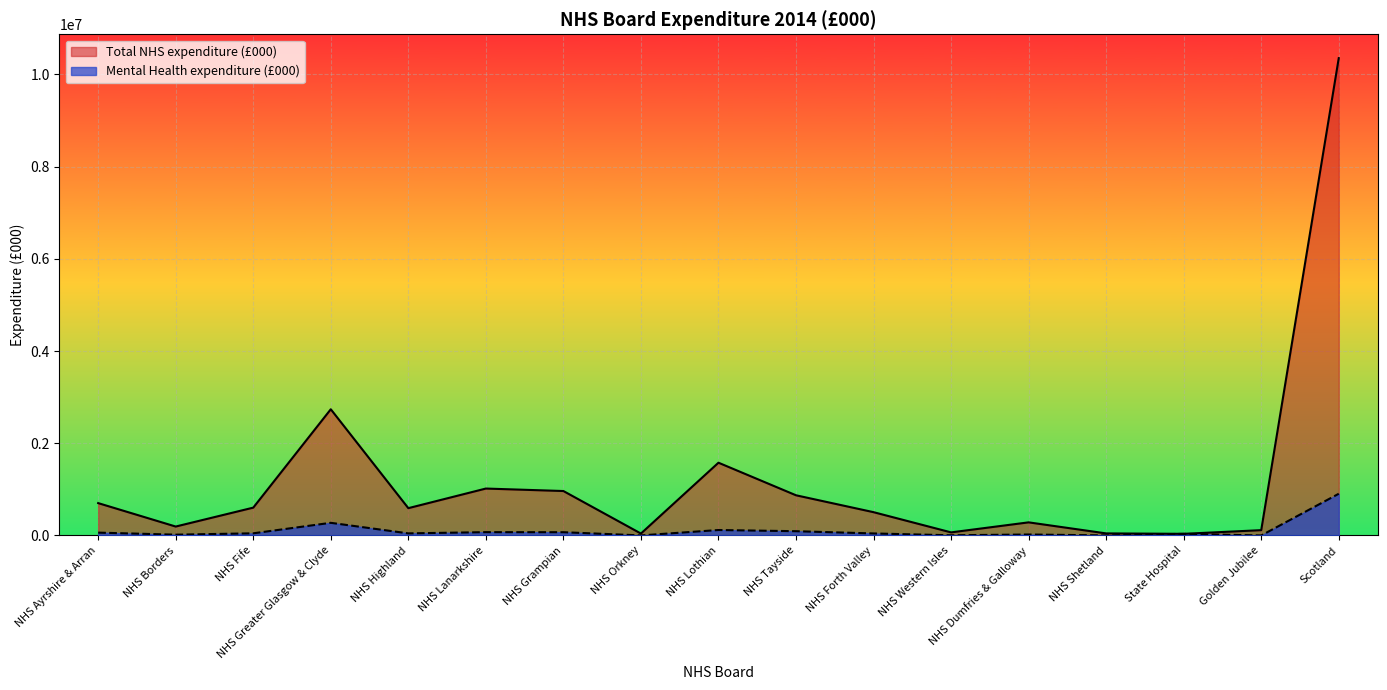

At which label does Mental Health expenditure (£000) reach its minimum?

Golden Jubilee